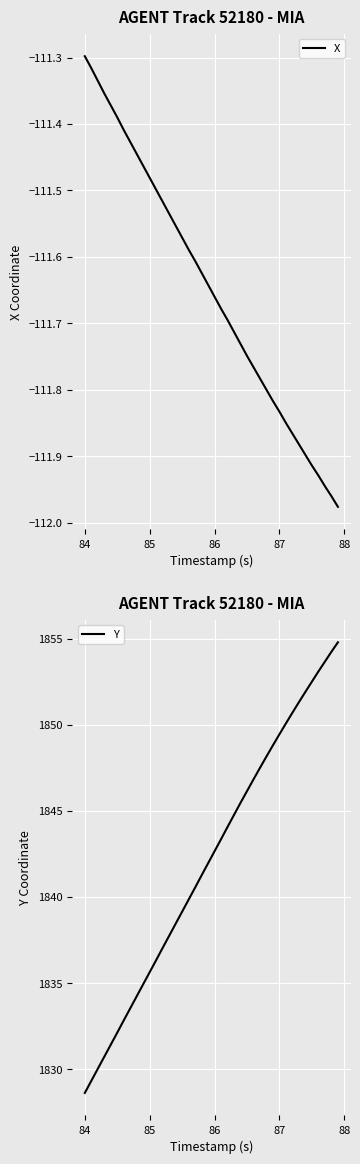

At which label does X reach its peak?

84